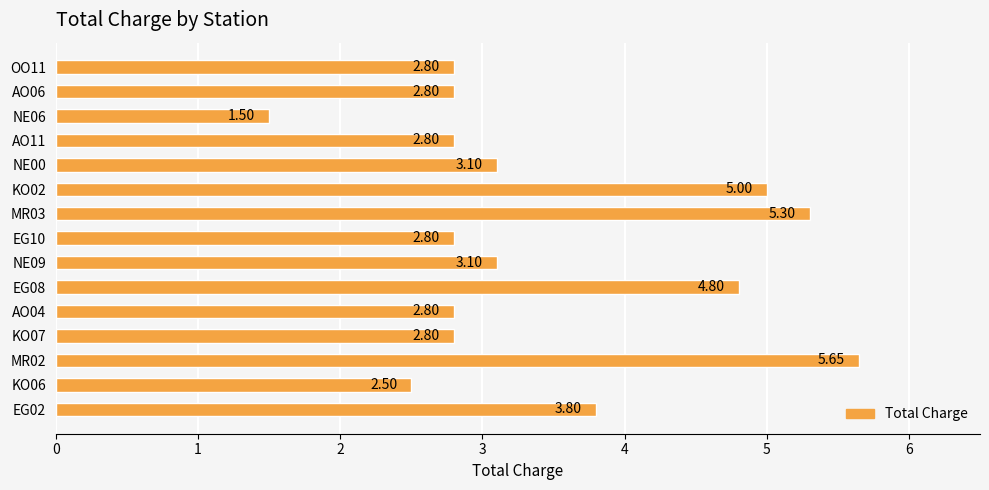

Approximately how many times larger is the value at AO04 compared to KO02?

0.6